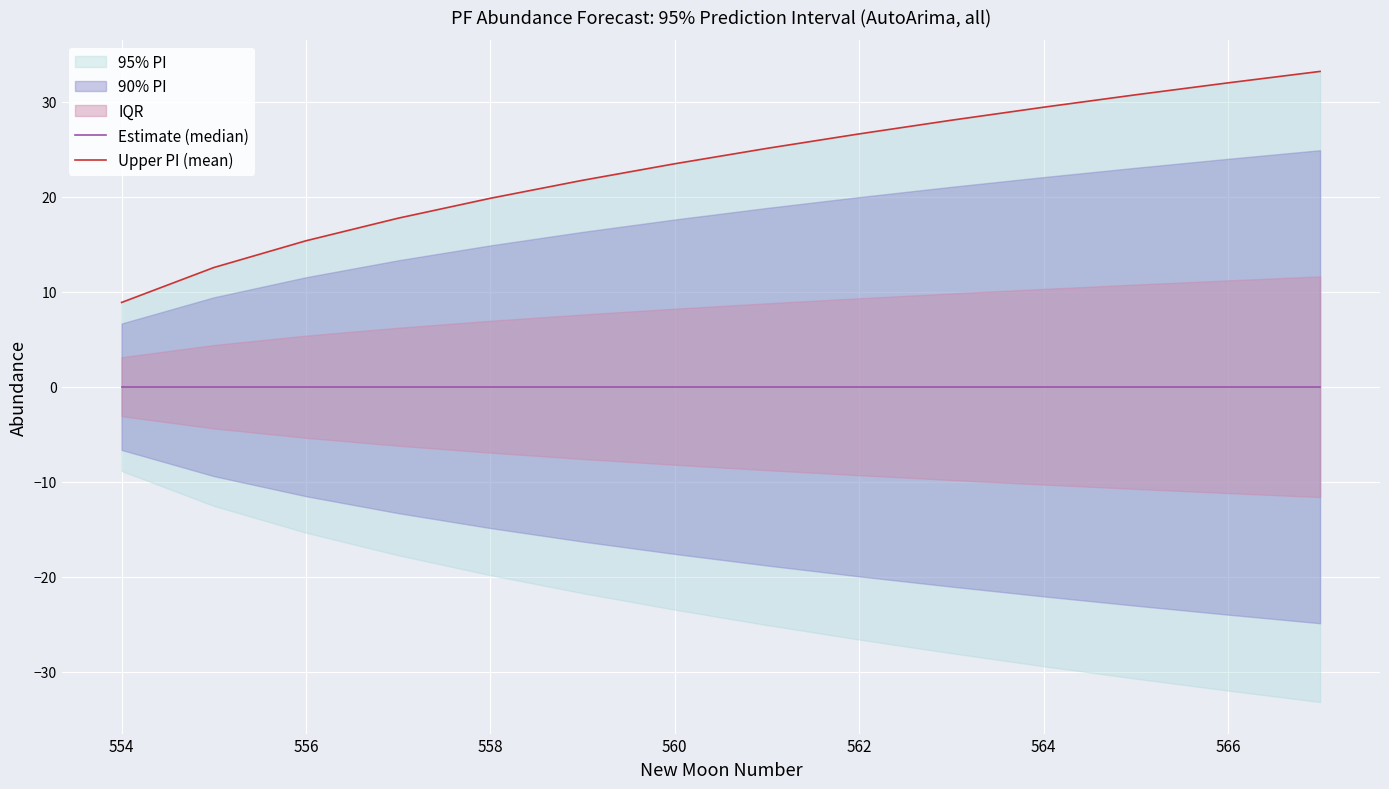

Which series changed the most between 556 and 560?

Upper PI (mean)